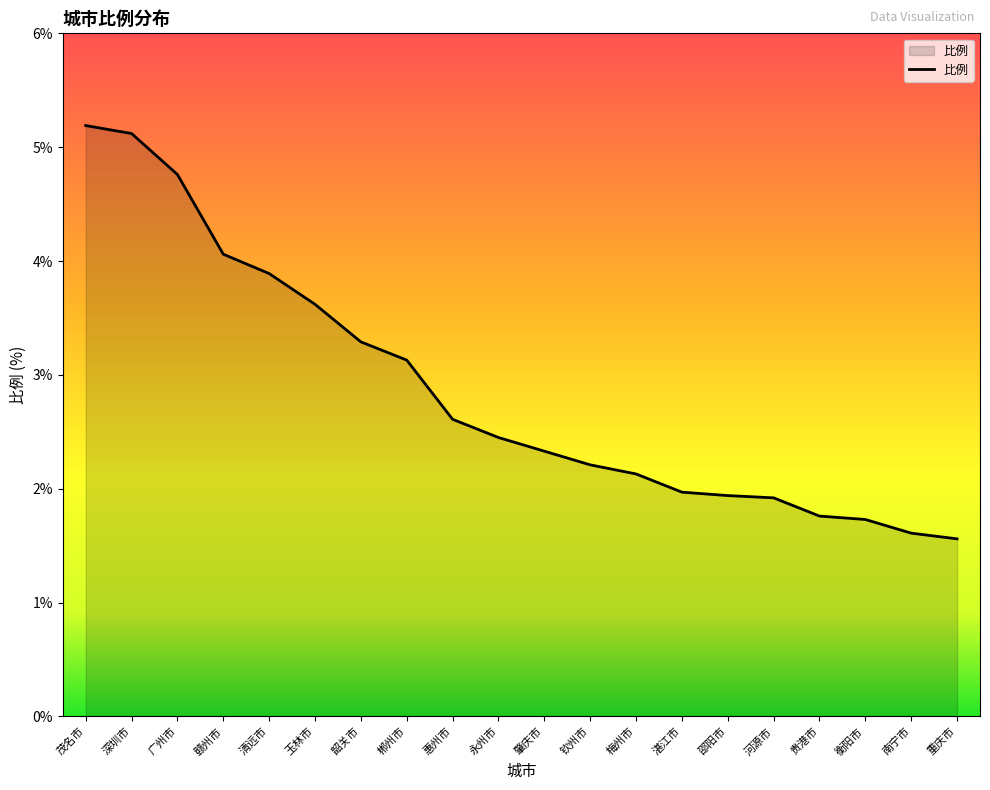

True or false: the data shows 3.2 at 湛江市.

False